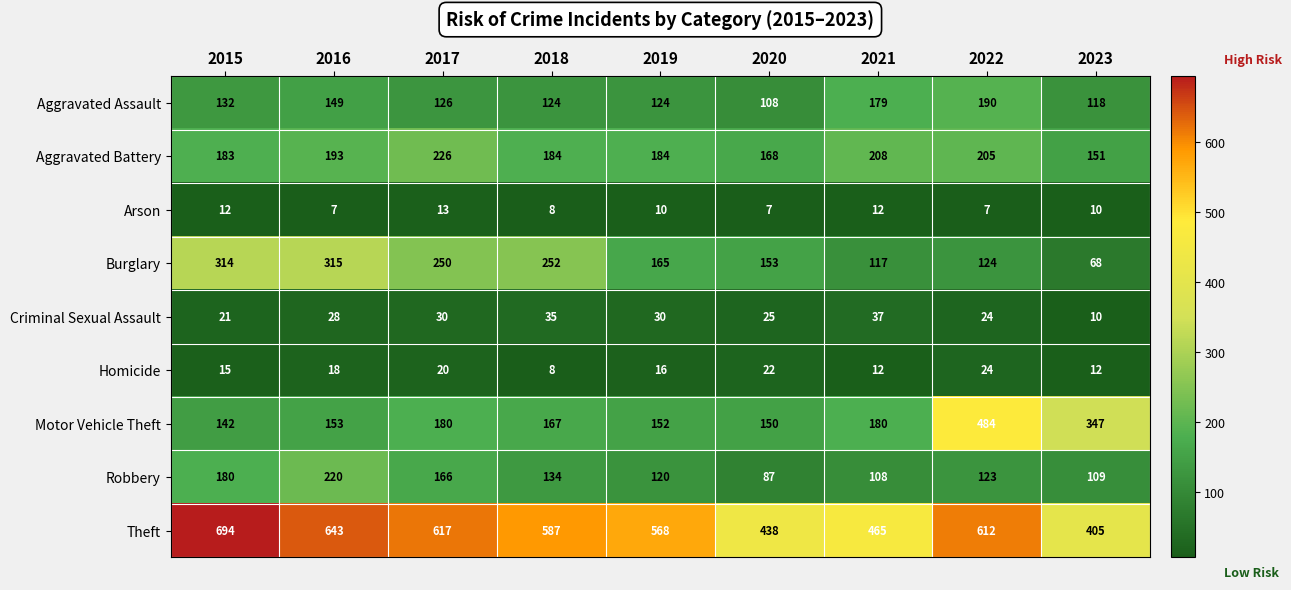

What is the minimum value for Criminal Sexual Assault?

10